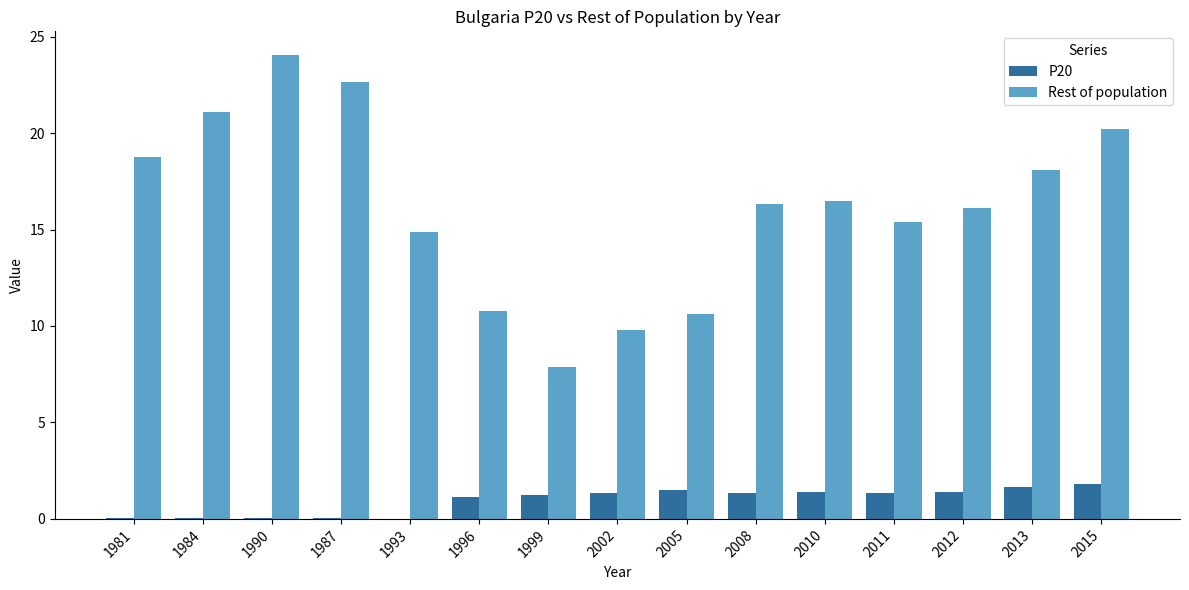

What is the sum of the P20 values at 2012 and 2011?

2.8